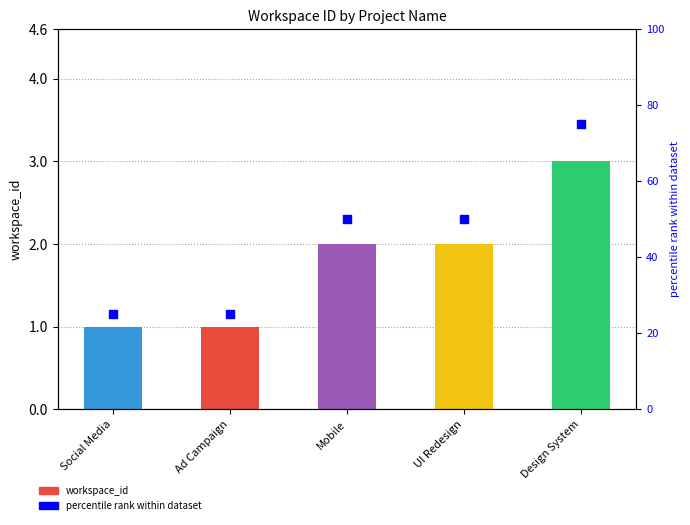

Which series contains the highest Y value?

percentile rank within dataset